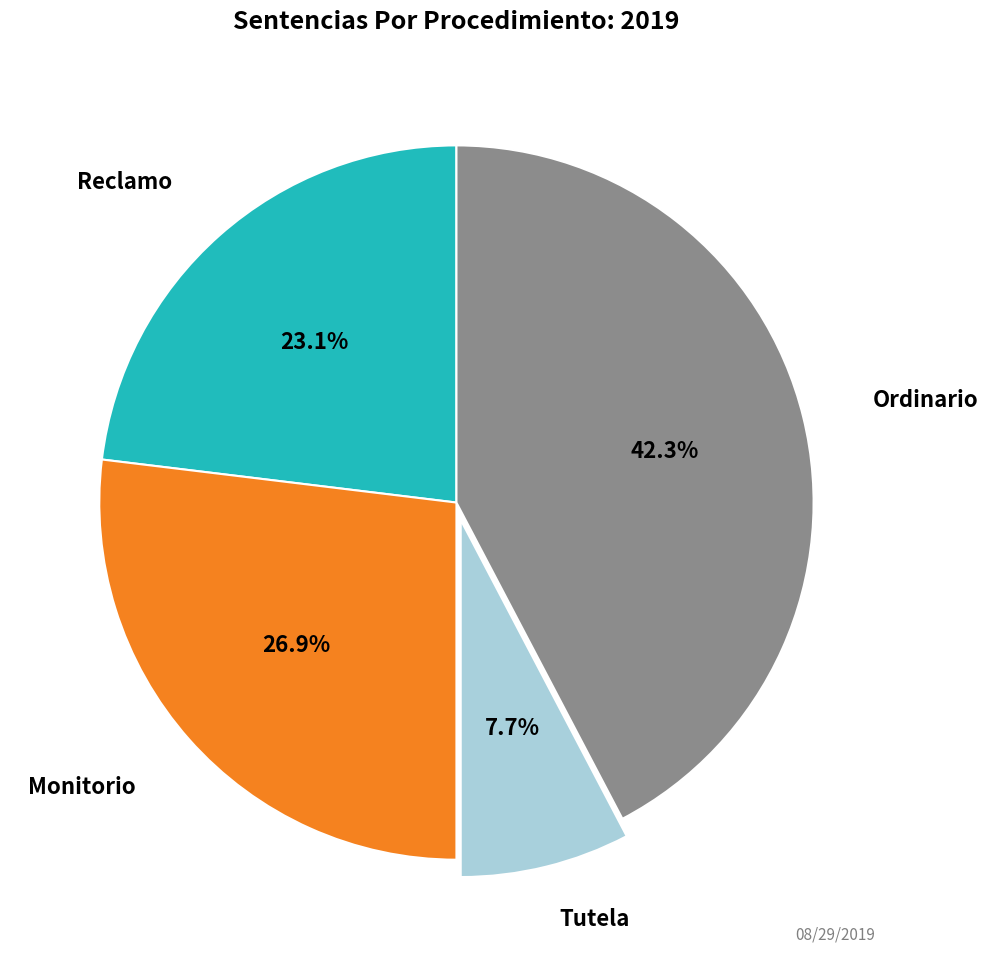

Is there a majority slice in this chart?

No